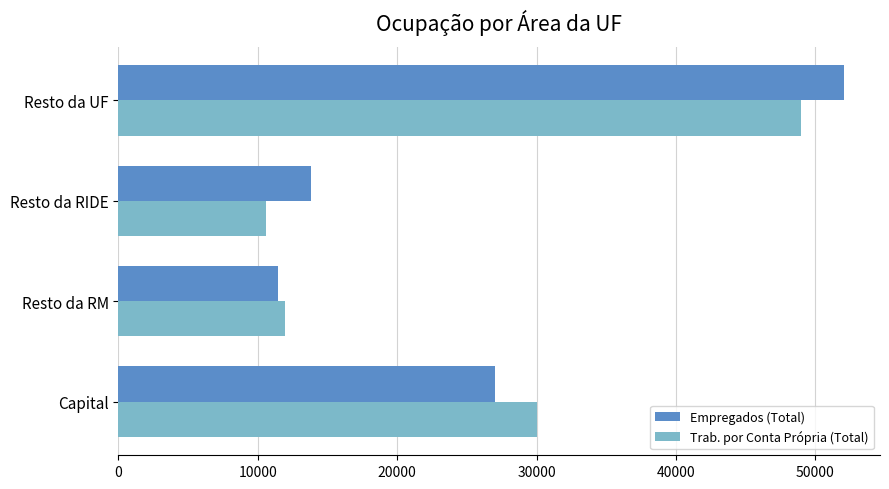

Read the Empregados (Total) value at Resto da RM.

11452.7